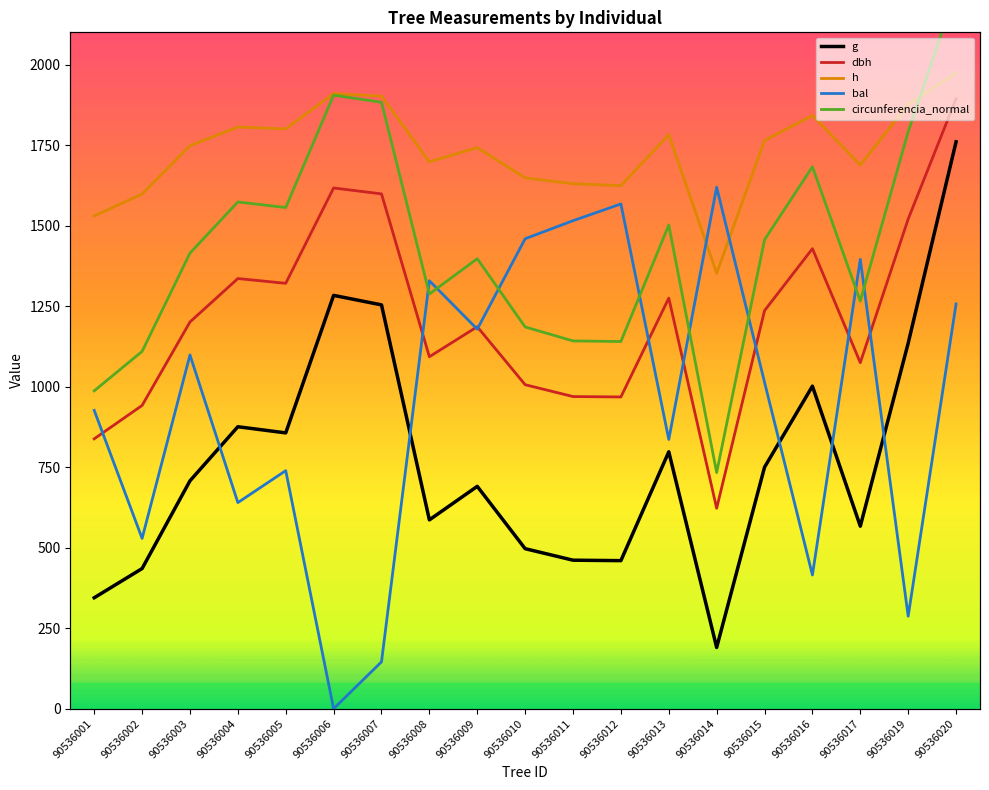

Which series has the largest range (max minus min)?

bal